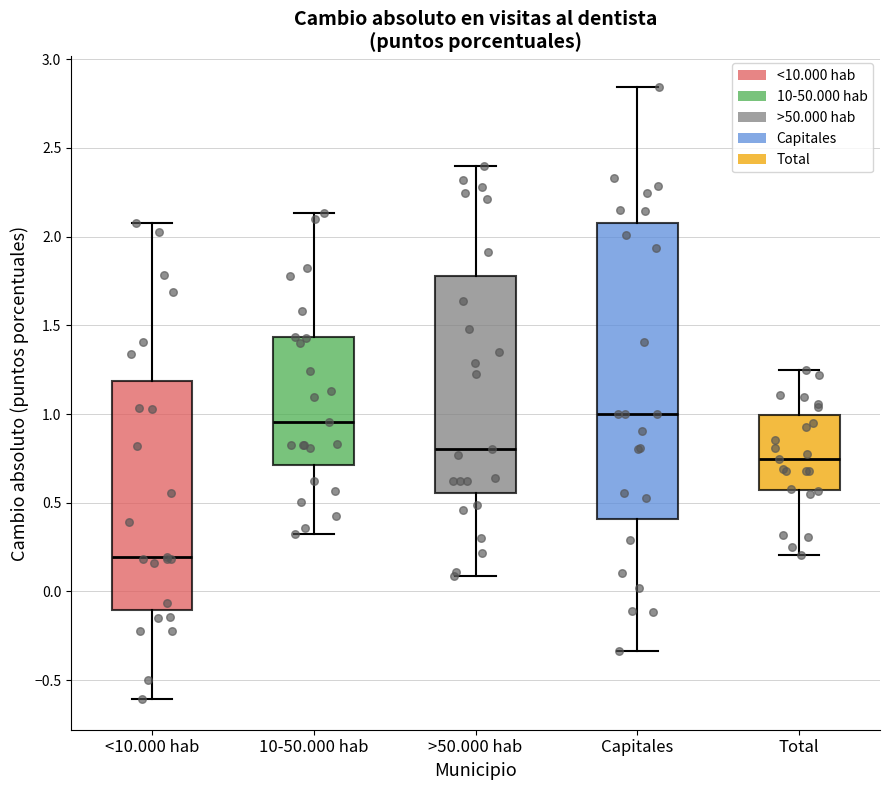

Which box's median line is the lowest?

<10.000 hab